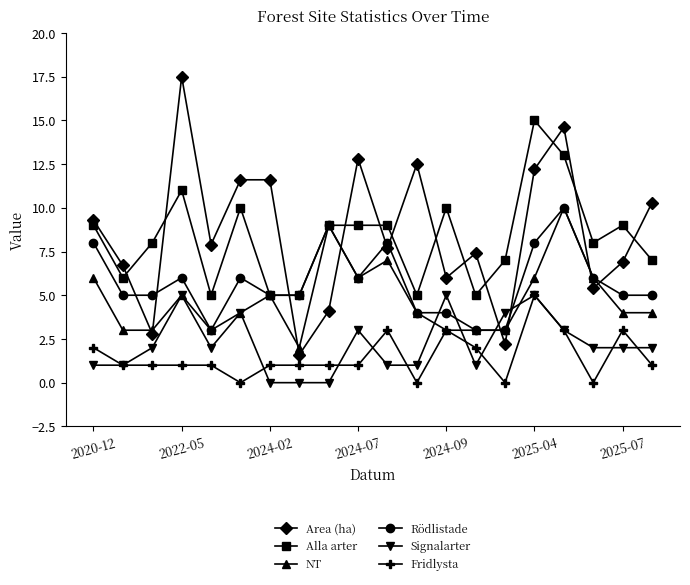

What is the highest value of the Area (ha) series?

17.5